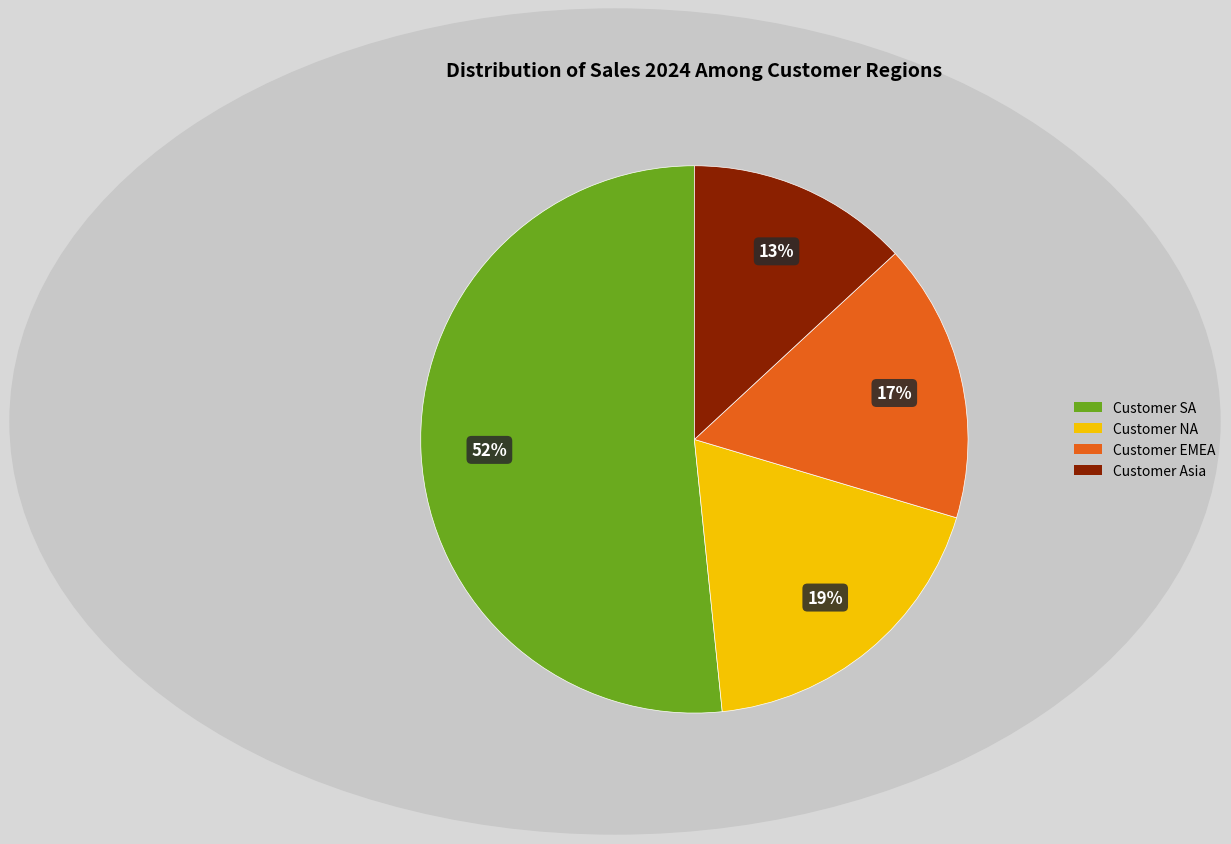

Is there a majority slice in this chart?

Yes